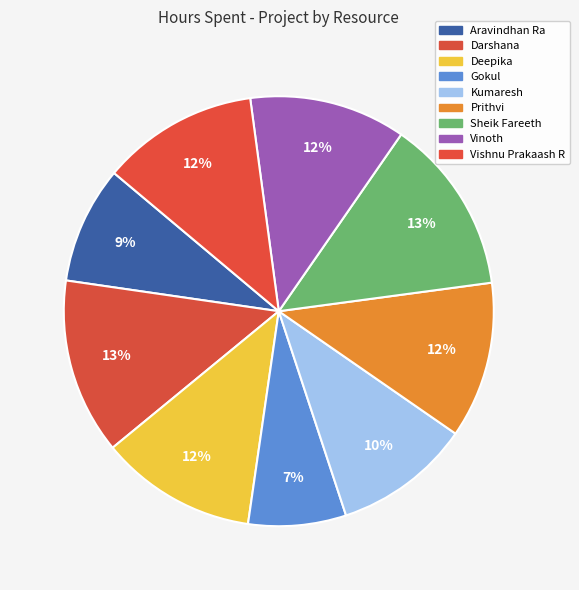

How many slices are in this pie chart?

9